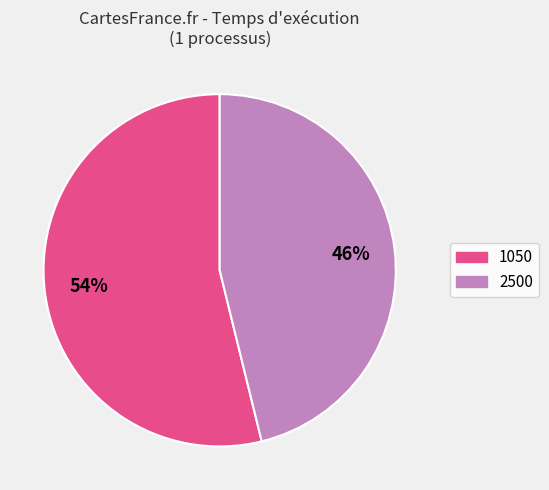

Does any single category account for the majority?

Yes